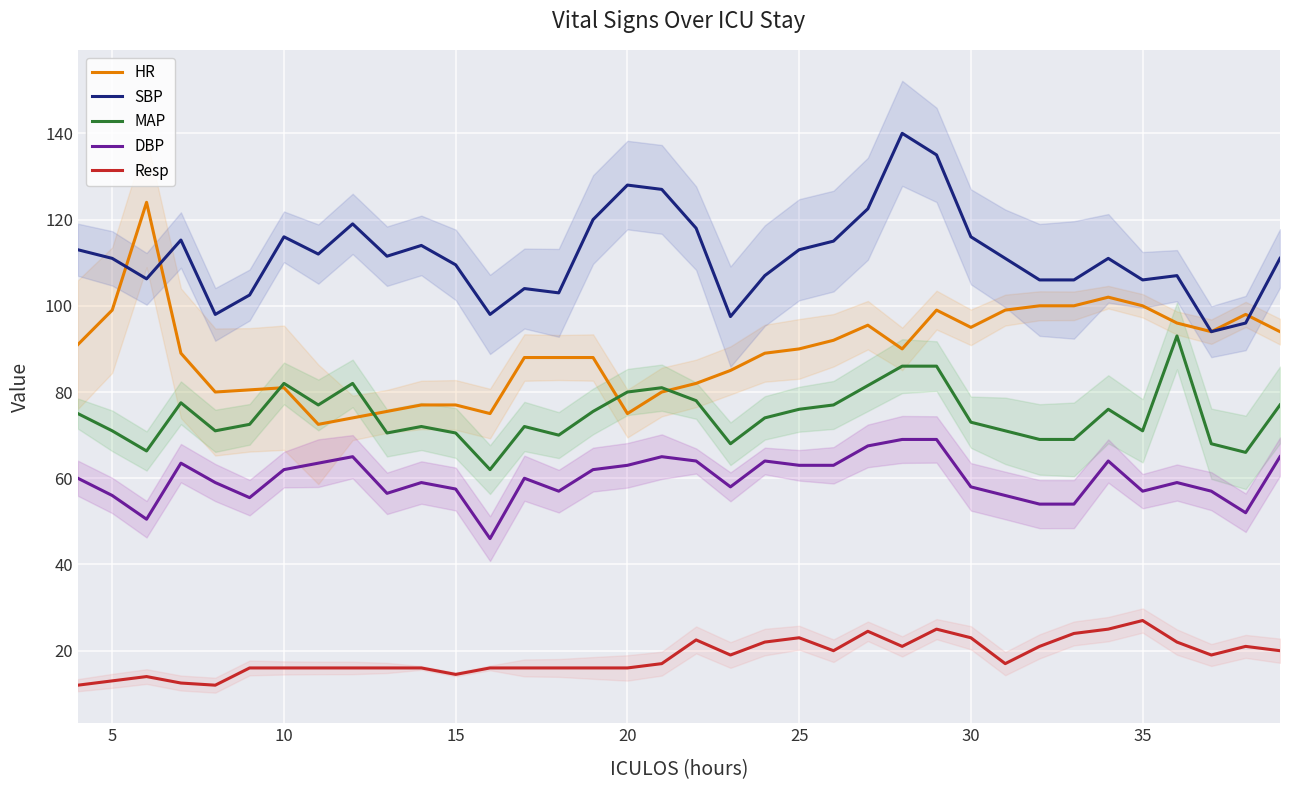

What is the average value of the HR series?

89.3